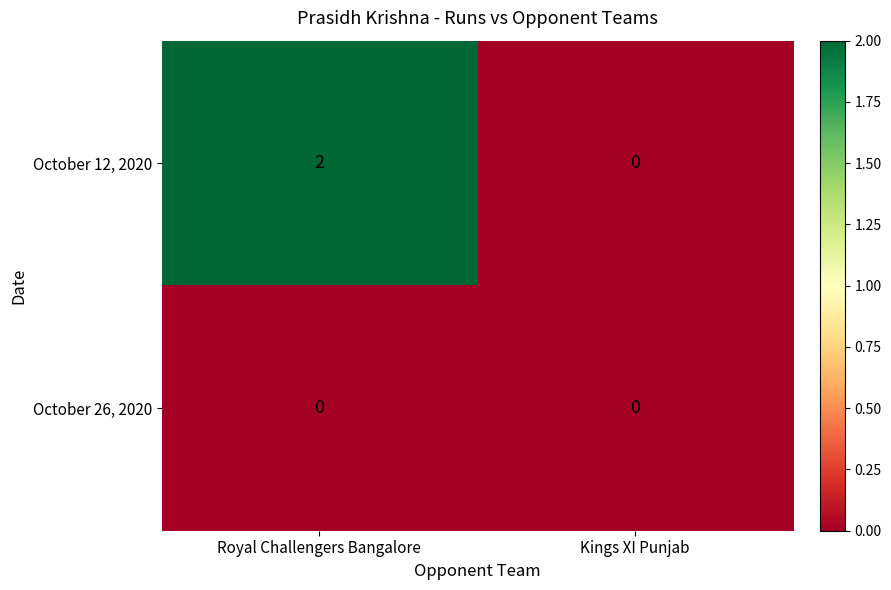

The October 12, 2020 series shows 1 at Royal Challengers Bangalore. True or false?

False